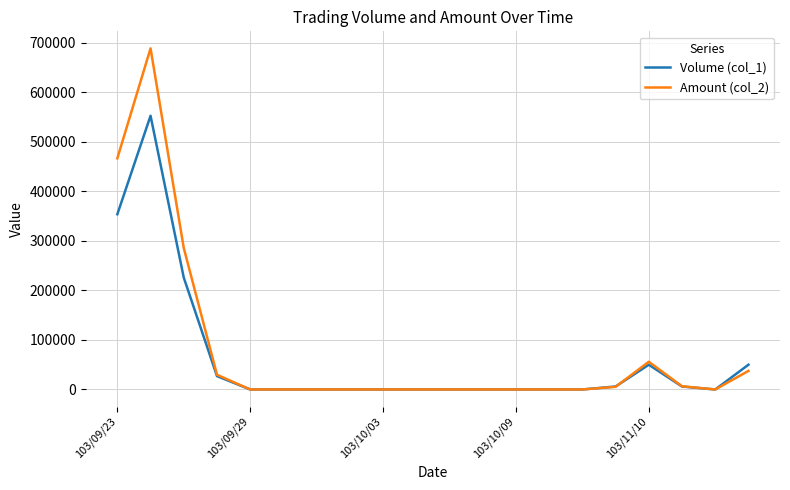

Rank the series by their maximum value, from lowest to highest.

Volume (col_1), Amount (col_2)